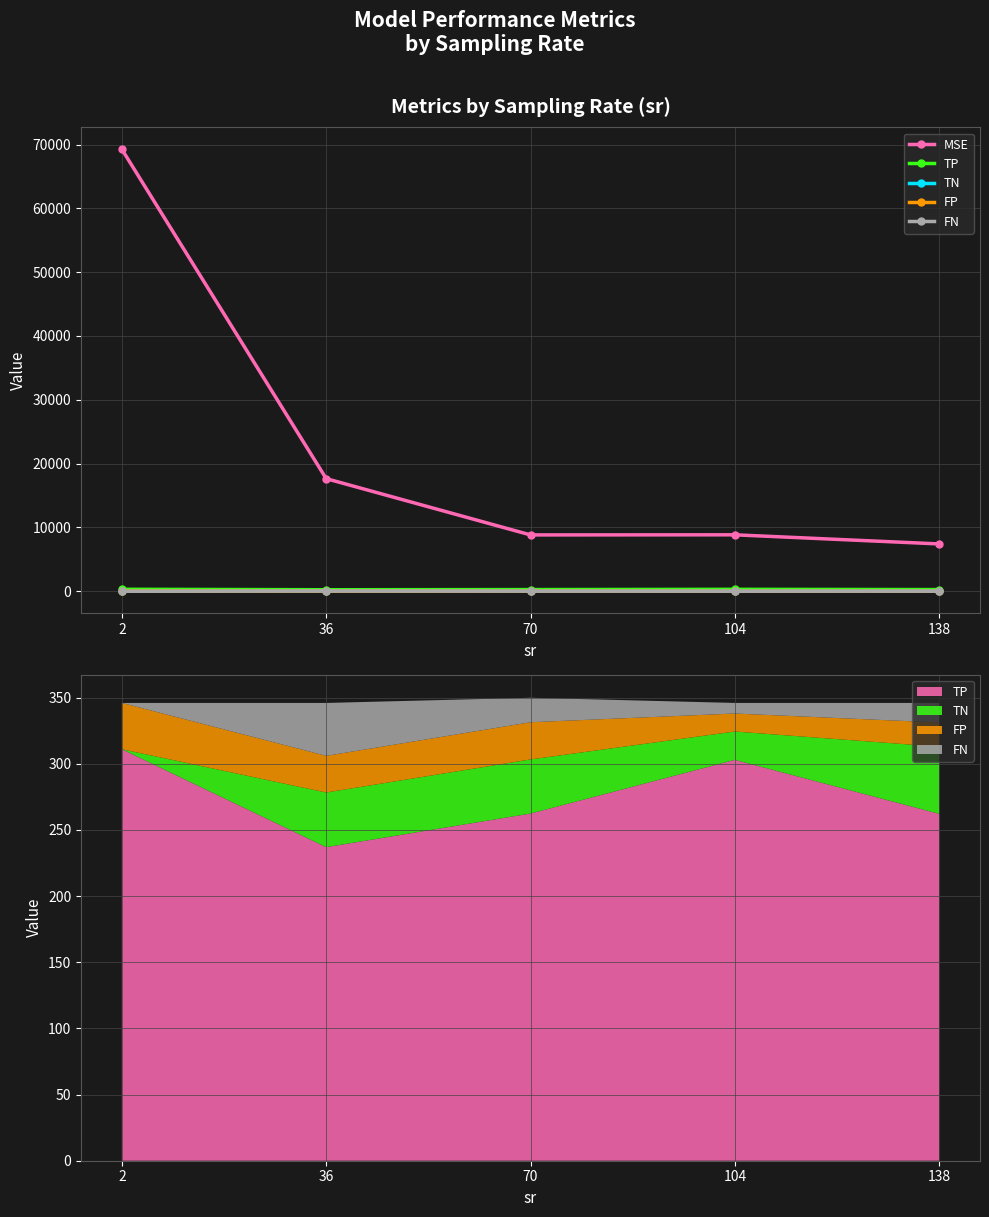

What is the value of the FP point at the 1st from the left?

35.0